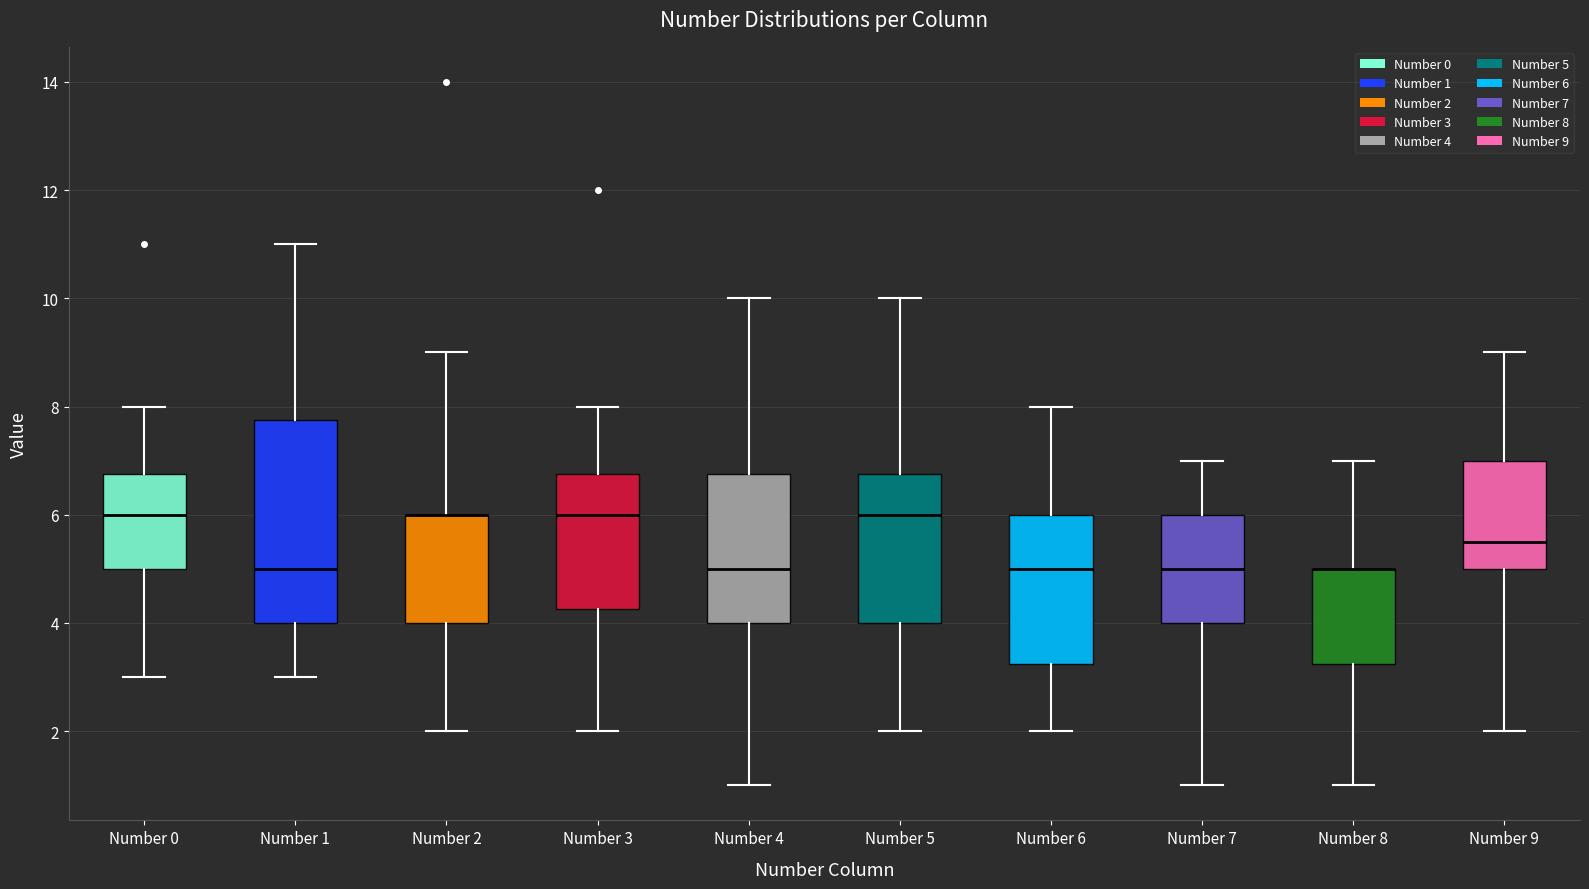

Reading left to right, transcribe this box plot: for each box, give where its median line is, the range the box spans, and where its two whiskers end, as read against the y-axis. The values are not printed on the chart, so give them approximately, as read against the axis.

Number 0: median 6.0, box 5.0 to 6.8, whiskers 3.0 to 8.0
Number 1: median 5.0, box 4.0 to 7.8, whiskers 3.0 to 11.0
Number 2: median 6.0 (drawn on the box's upper edge), box 4.0 to 6.0, whiskers 2.0 to 9.0
Number 3: median 6.0, box 4.2 to 6.8, whiskers 2.0 to 8.0
Number 4: median 5.0, box 4.0 to 6.8, whiskers 1.0 to 10.0
Number 5: median 6.0, box 4.0 to 6.8, whiskers 2.0 to 10.0
Number 6: median 5.0, box 3.2 to 6.0, whiskers 2.0 to 8.0
Number 7: median 5.0, box 4.0 to 6.0, whiskers 1.0 to 7.0
Number 8: median 5.0 (drawn on the box's upper edge), box 3.2 to 5.0, whiskers 1.0 to 7.0
Number 9: median 5.6, box 5.0 to 7.0, whiskers 2.0 to 9.0